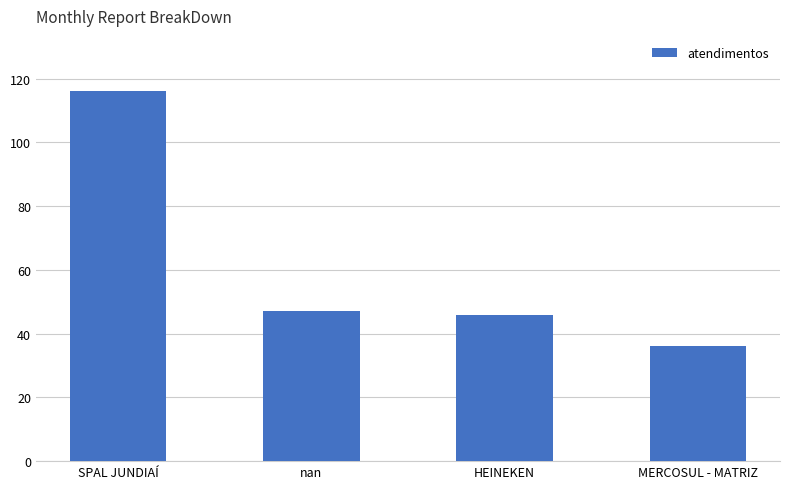

What is the difference between the maximum and minimum values?

80